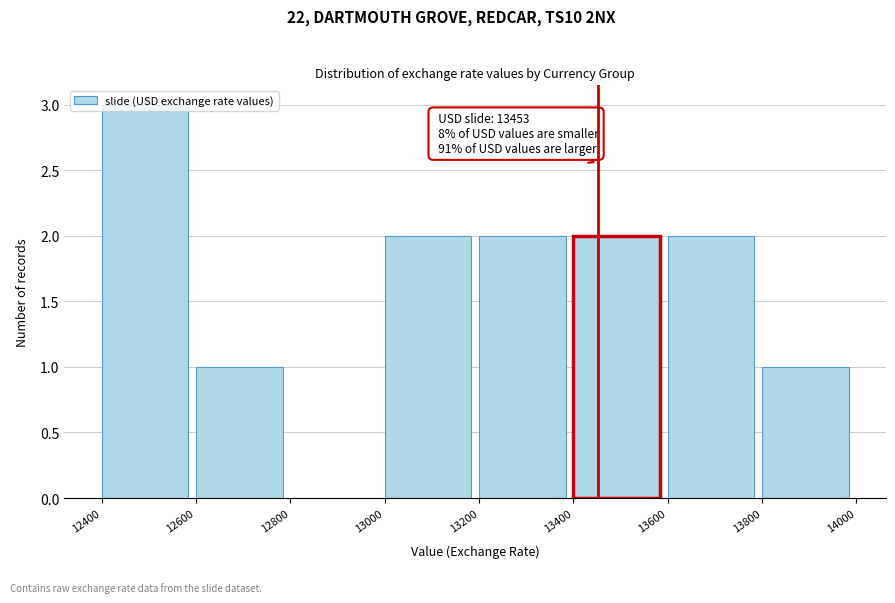

Over which range of the x-axis is the bar tallest?

12400 to 12600